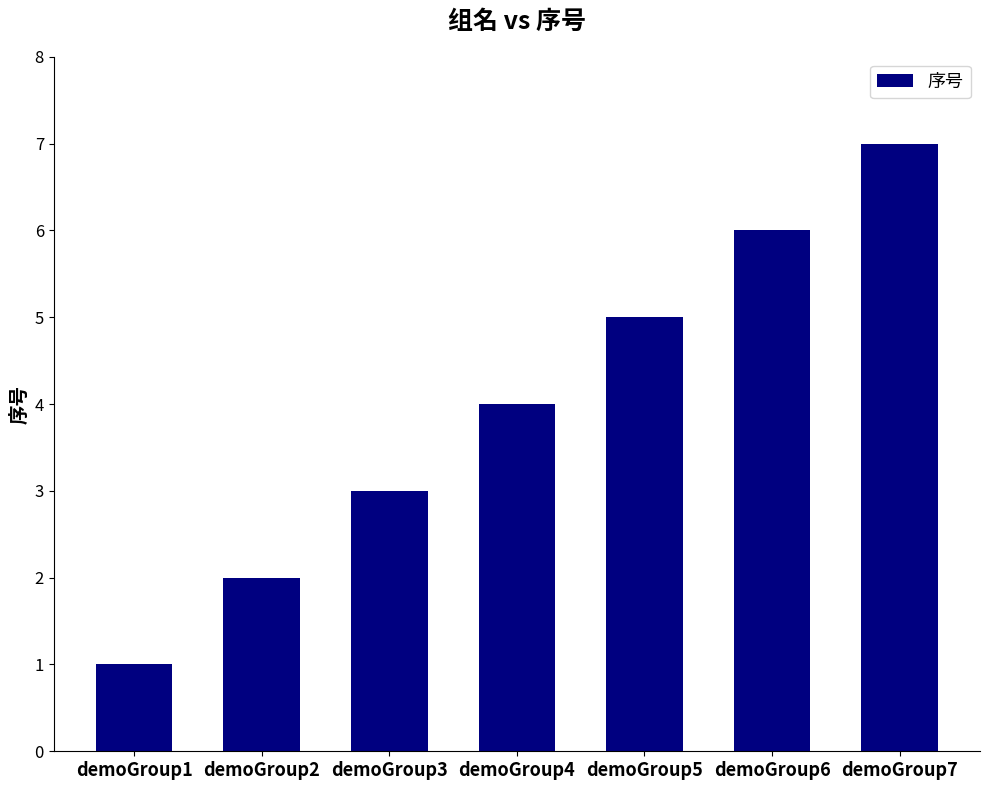

Is it true that the value at demoGroup7 is 7?

True